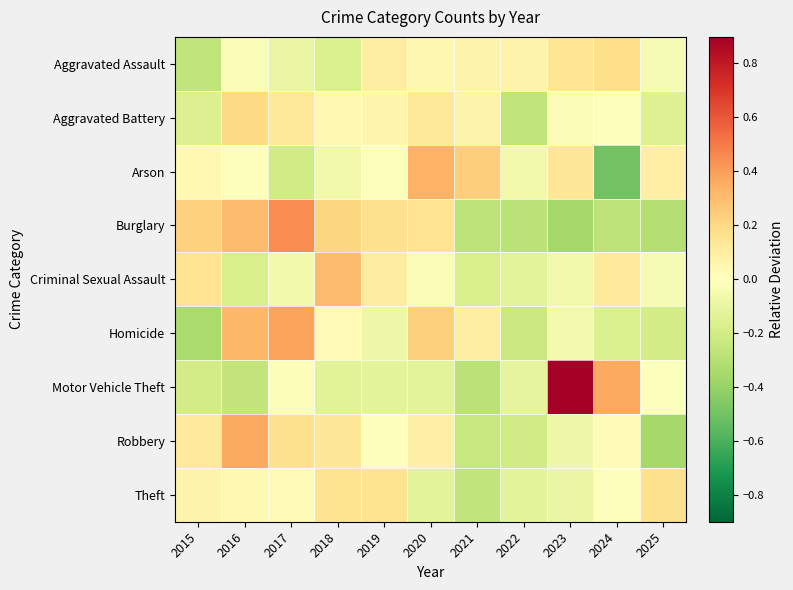

Reading left to right, extract all data points from this chart.

Aggravated Assault: 2015=-0.3	2016=-0.0	2017=-0.1	2018=-0.2	2019=0.1	2020=0.0	2021=0.1	2022=0.1	2023=0.1	2024=0.2	2025=-0.0
Aggravated Battery: 2015=-0.2	2016=0.2	2017=0.1	2018=0.0	2019=0.1	2020=0.1	2021=0.1	2022=-0.3	2023=-0.0	2024=-0.0	2025=-0.2
Arson: 2015=0.0	2016=-0.0	2017=-0.2	2018=-0.1	2019=-0.0	2020=0.3	2021=0.2	2022=-0.1	2023=0.1	2024=-0.5	2025=0.1
Burglary: 2015=0.2	2016=0.3	2017=0.4	2018=0.2	2019=0.2	2020=0.2	2021=-0.3	2022=-0.3	2023=-0.4	2024=-0.3	2025=-0.3
Criminal Sexual Assault: 2015=0.2	2016=-0.2	2017=-0.1	2018=0.3	2019=0.1	2020=-0.0	2021=-0.2	2022=-0.1	2023=-0.1	2024=0.1	2025=-0.0
Homicide: 2015=-0.3	2016=0.3	2017=0.4	2018=0.0	2019=-0.1	2020=0.2	2021=0.1	2022=-0.2	2023=-0.1	2024=-0.2	2025=-0.2
Motor Vehicle Theft: 2015=-0.2	2016=-0.3	2017=-0.0	2018=-0.1	2019=-0.1	2020=-0.1	2021=-0.3	2022=-0.1	2023=0.9	2024=0.4	2025=-0.0
Robbery: 2015=0.1	2016=0.4	2017=0.2	2018=0.1	2019=-0.0	2020=0.1	2021=-0.2	2022=-0.2	2023=-0.1	2024=0.0	2025=-0.4
Theft: 2015=0.1	2016=0.0	2017=0.0	2018=0.2	2019=0.2	2020=-0.1	2021=-0.3	2022=-0.1	2023=-0.1	2024=-0.0	2025=0.2